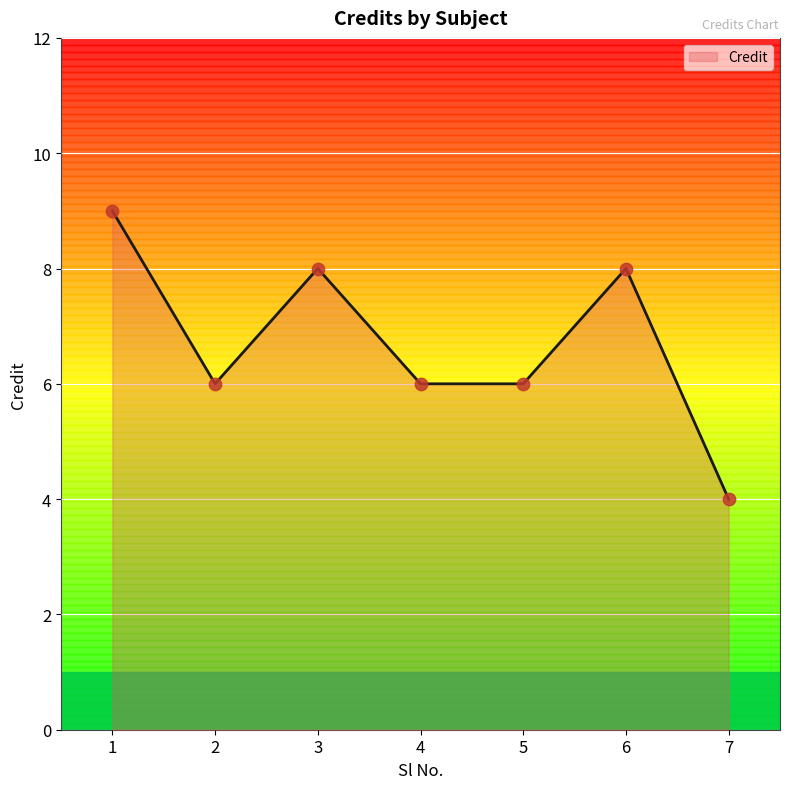

What is the change in value from 2 to 3?

+2